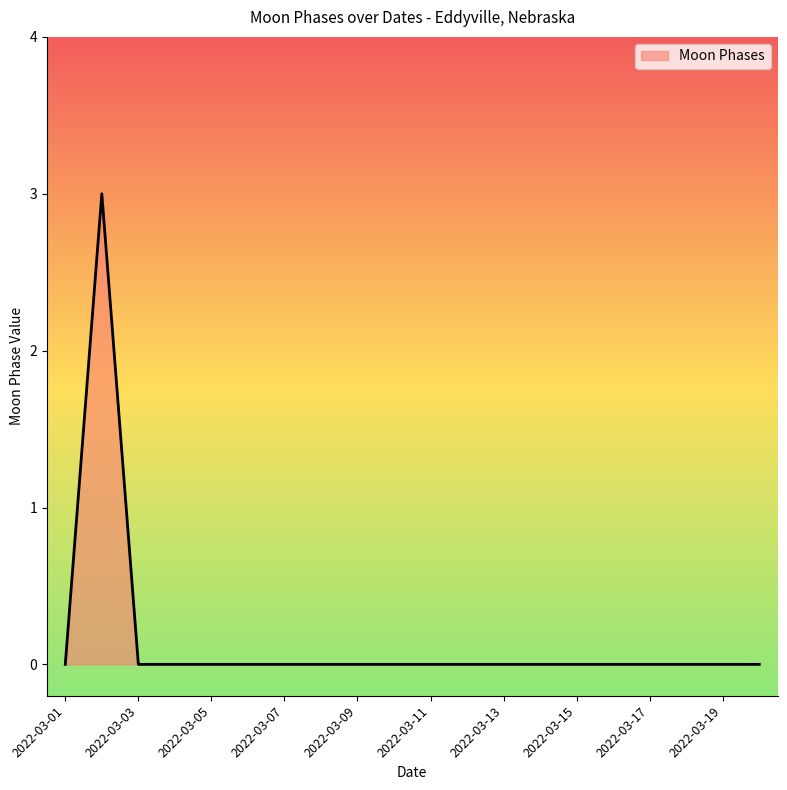

What is the maximum value shown in the chart?

3